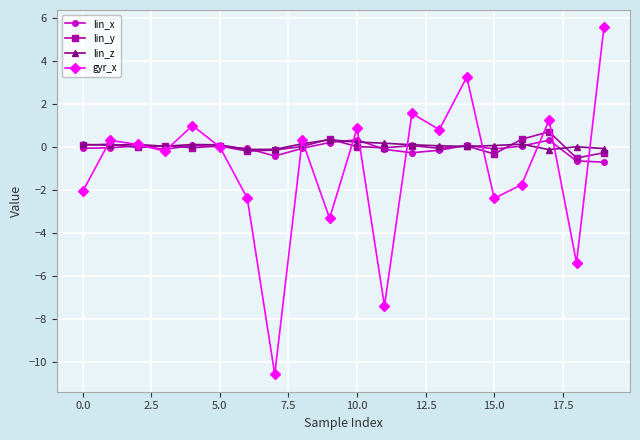

How many interior local valleys does the gyr_x series have?

7